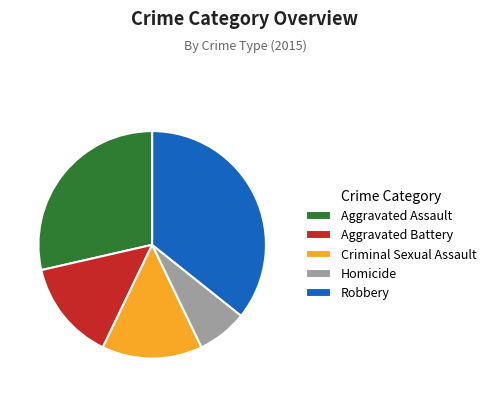

Count the number of slices in the pie.

5